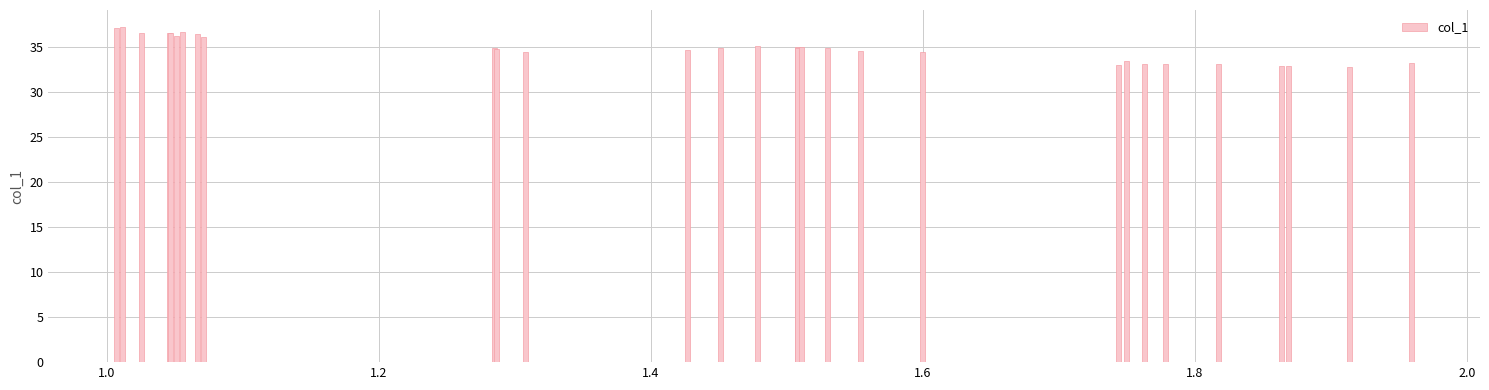

How many series are shown in this chart?

1